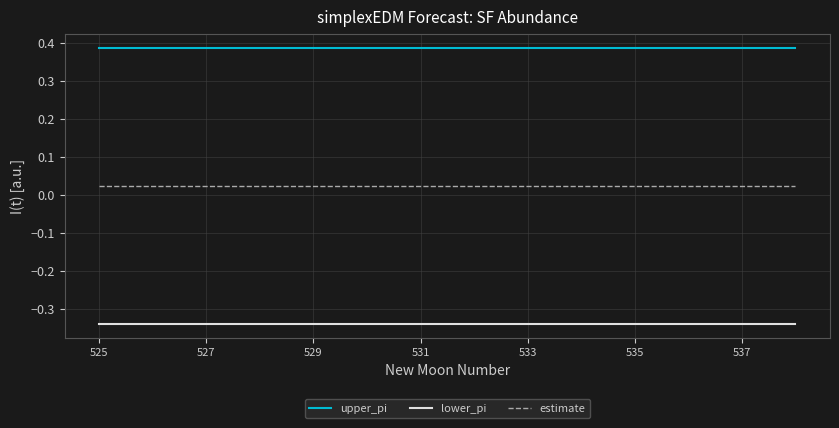

List the series in order of their overall mean, highest first.

upper_pi, estimate, lower_pi